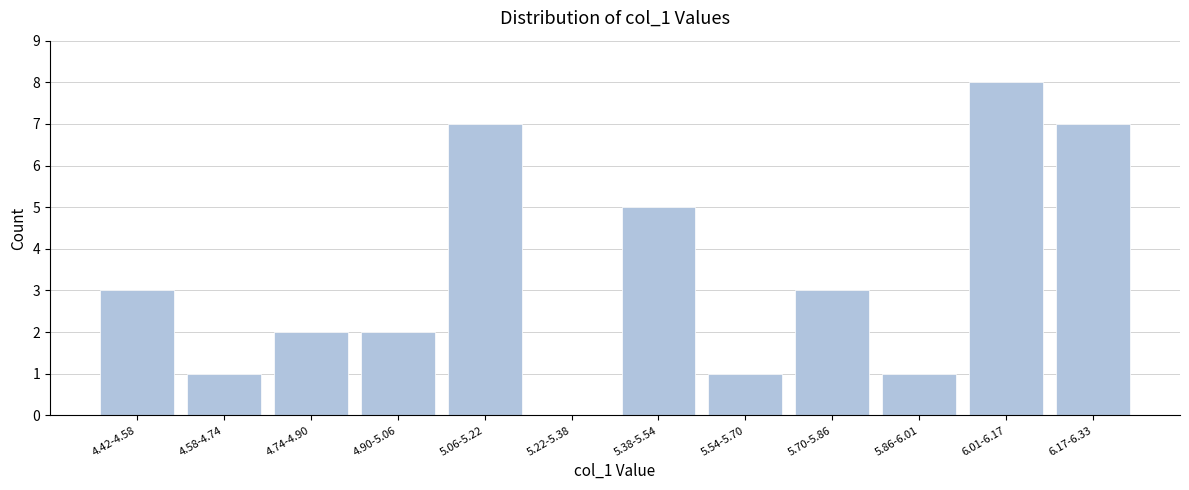

Reading right to left, what are all the values shown in this chart?

6.17-6.33=7	6.01-6.17=8	5.86-6.01=1	5.70-5.86=3	5.54-5.70=1	5.38-5.54=5	5.22-5.38=0	5.06-5.22=7	4.90-5.06=2	4.74-4.90=2	4.58-4.74=1	4.42-4.58=3